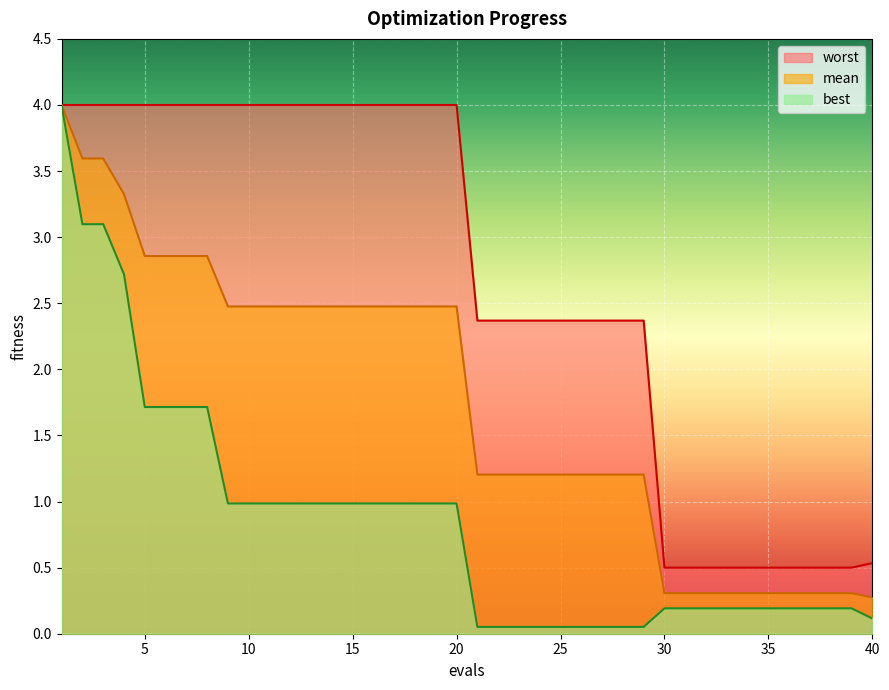

Reading left to right, transcribe all the data shown in this chart.

mean: 4.0	3.6	3.6	3.3	2.9	2.9	2.9	2.9	2.5	2.5	2.5	2.5	2.5	2.5	2.5	2.5	2.5	2.5	2.5	2.5	1.2	1.2	1.2	1.2	1.2	1.2	1.2	1.2	1.2	0.3	0.3	0.3	0.3	0.3	0.3	0.3	0.3	0.3	0.3	0.3
best: 4.0	3.1	3.1	2.7	1.7	1.7	1.7	1.7	1.0	1.0	1.0	1.0	1.0	1.0	1.0	1.0	1.0	1.0	1.0	1.0	0.1	0.1	0.1	0.1	0.1	0.1	0.1	0.1	0.1	0.2	0.2	0.2	0.2	0.2	0.2	0.2	0.2	0.2	0.2	0.1
worst: 4.0	4.0	4.0	4.0	4.0	4.0	4.0	4.0	4.0	4.0	4.0	4.0	4.0	4.0	4.0	4.0	4.0	4.0	4.0	4.0	2.4	2.4	2.4	2.4	2.4	2.4	2.4	2.4	2.4	0.5	0.5	0.5	0.5	0.5	0.5	0.5	0.5	0.5	0.5	0.5